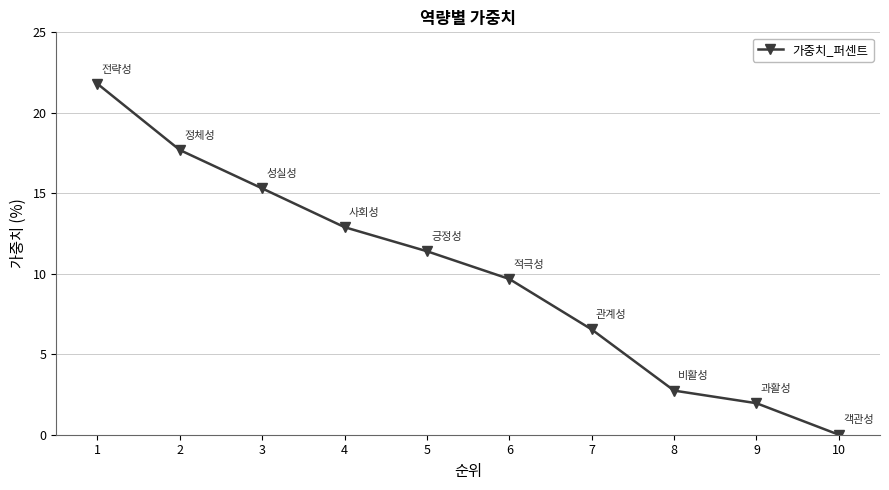

How many values exceed 11?

5